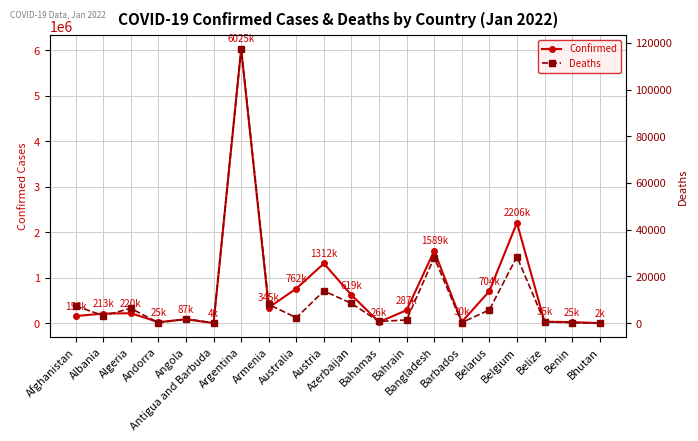

True or false: Confirmed and Deaths intersect in this chart.

False